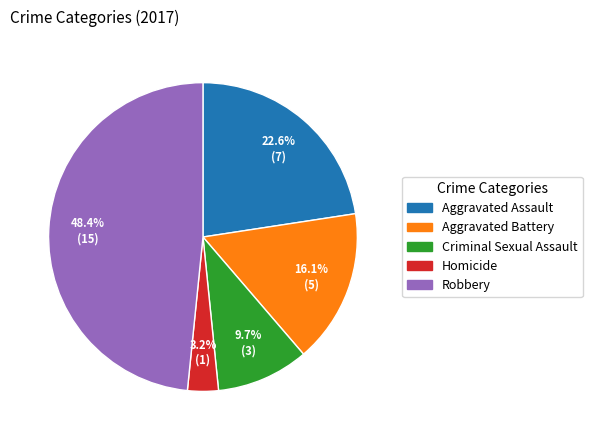

To the nearest percent, what is the average slice percentage?

20%